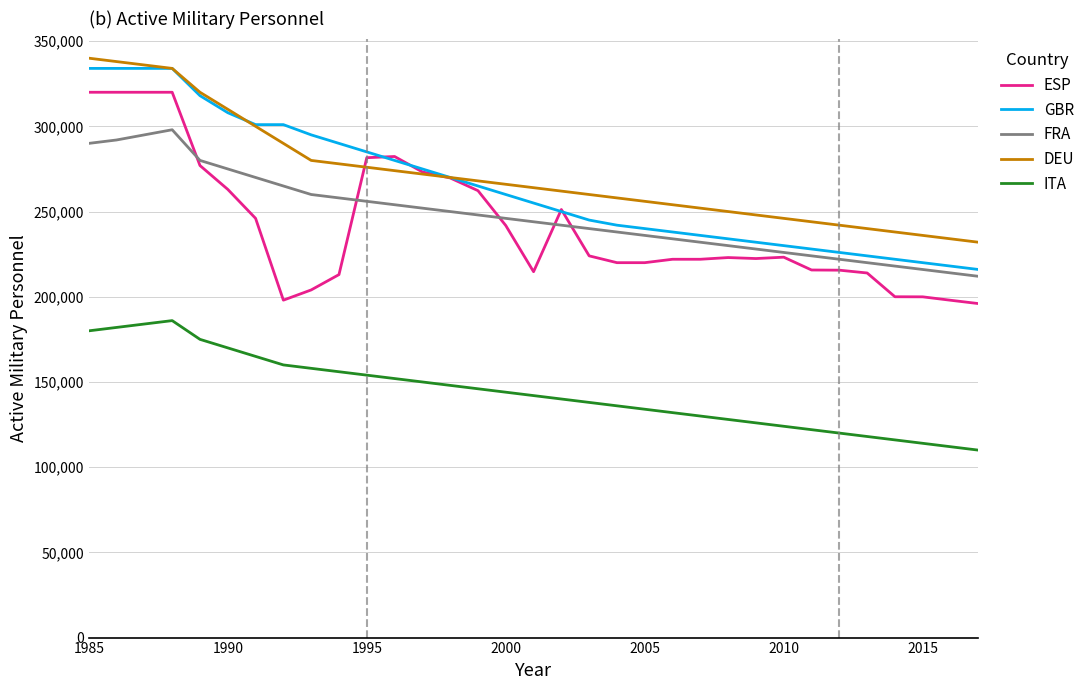

True or false: ITA and ESP cross at least once.

False